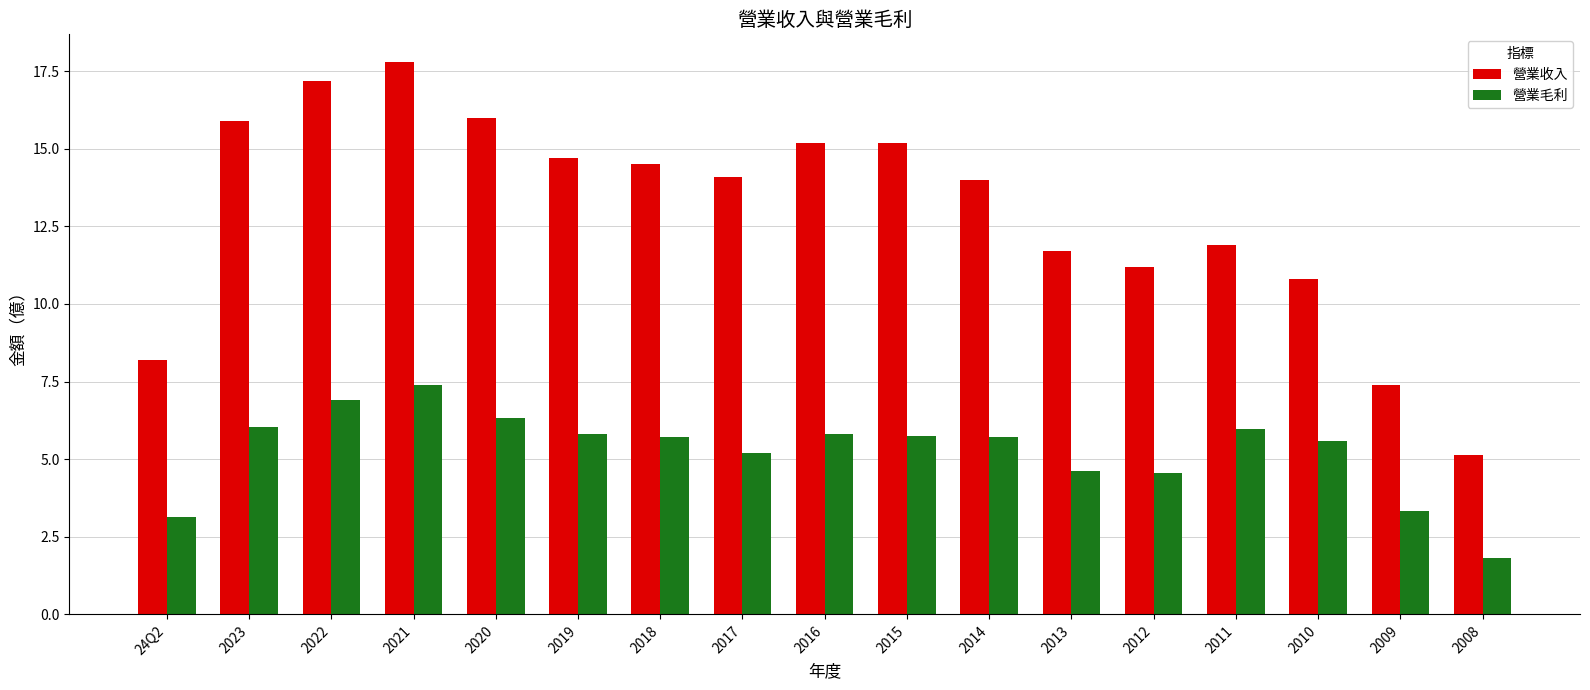

What is the difference between the highest and lowest values at 24Q2?

5.1